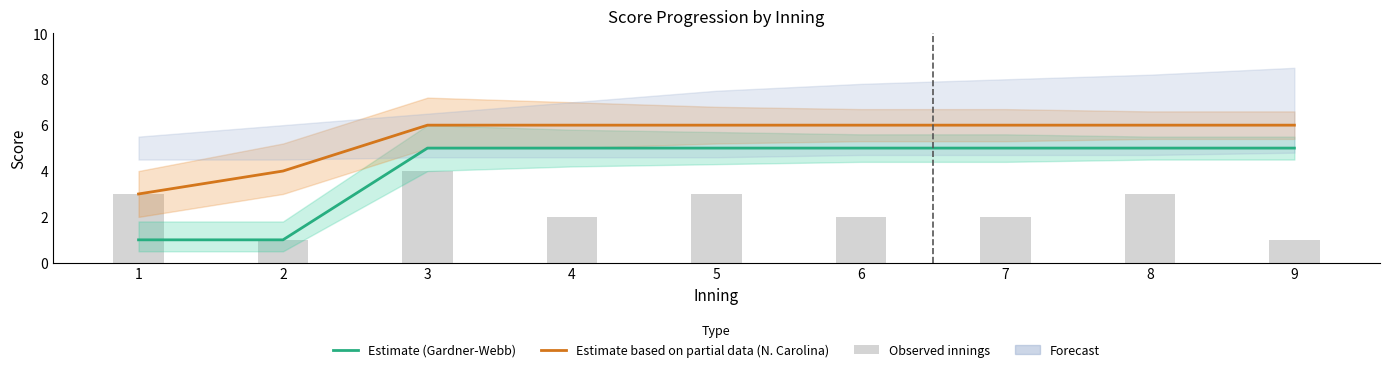

How many Estimate (Gardner-Webb) values are between 5 and 6?

7